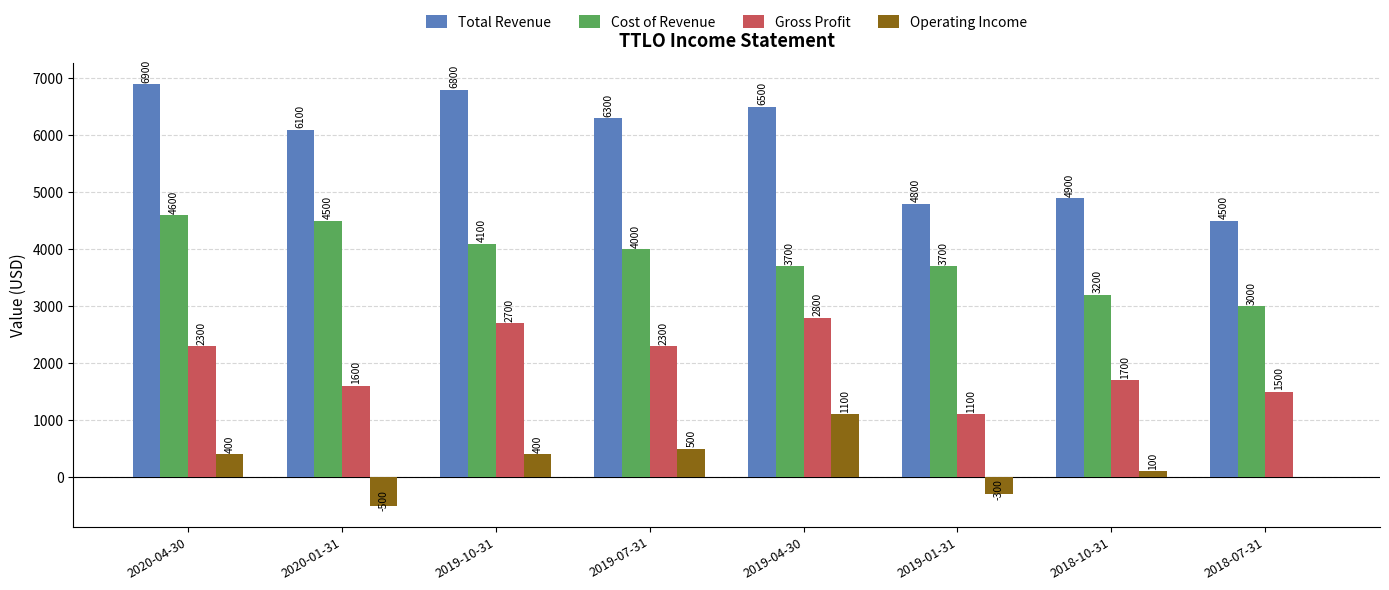

At which category is the sum across all series the highest?

2020-04-30